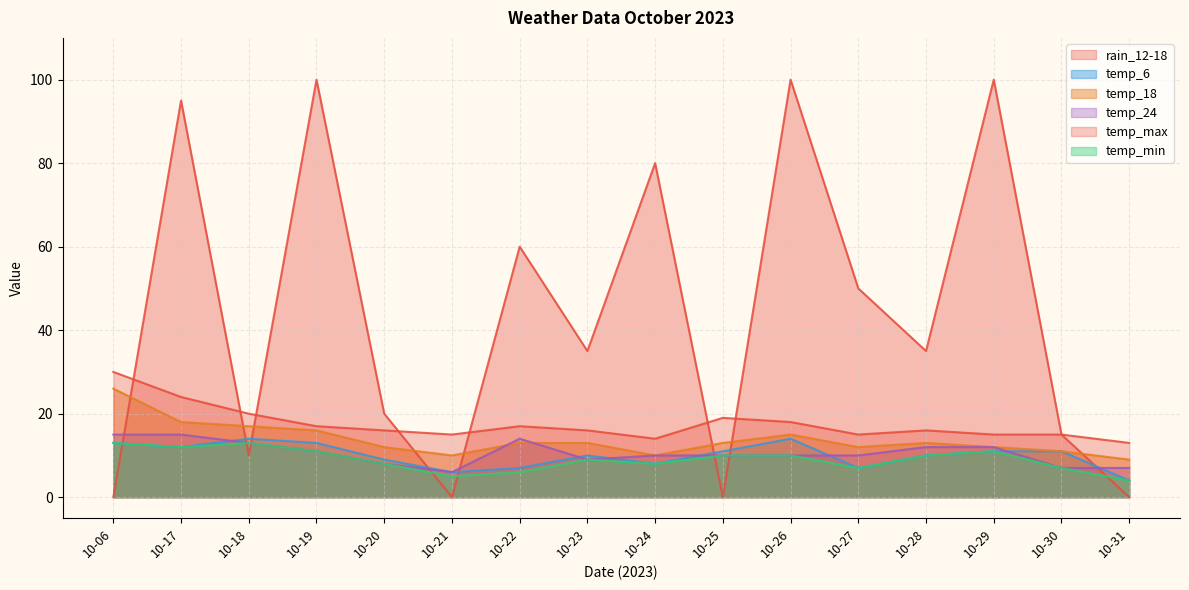

Does the chart display data point markers on the line(s)?

No